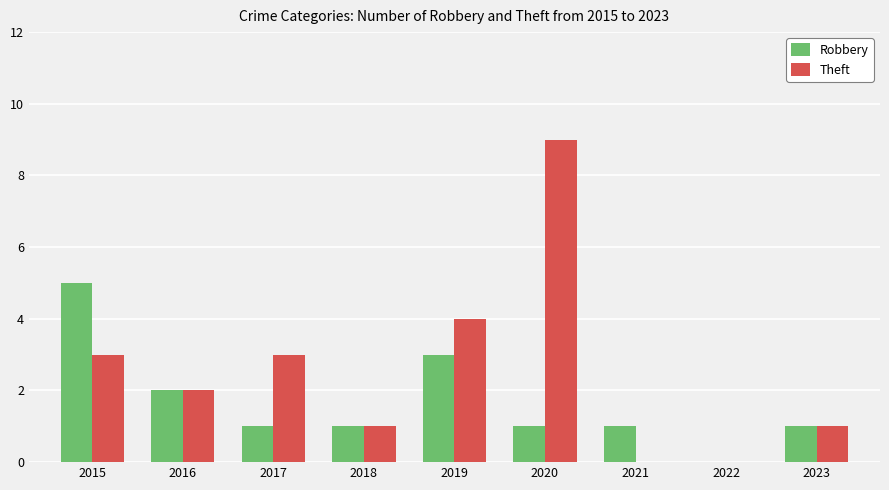

How many Theft values are between 1 and 3?

5